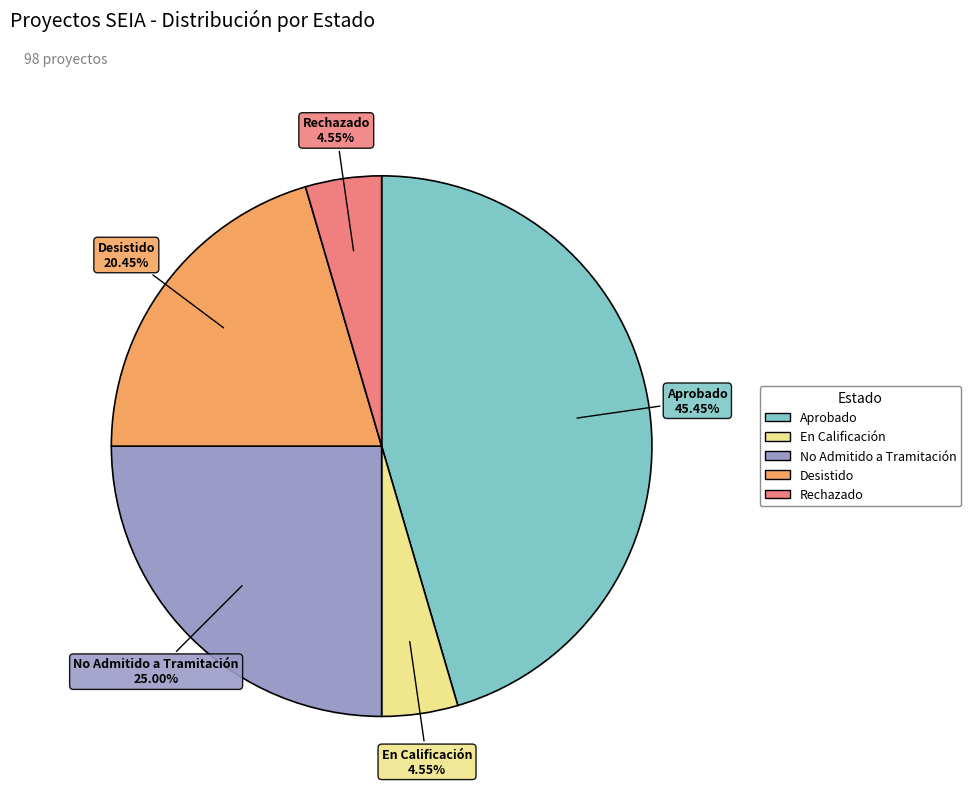

What is the ratio of the value at En Calificación to the value at Aprobado?

0.1